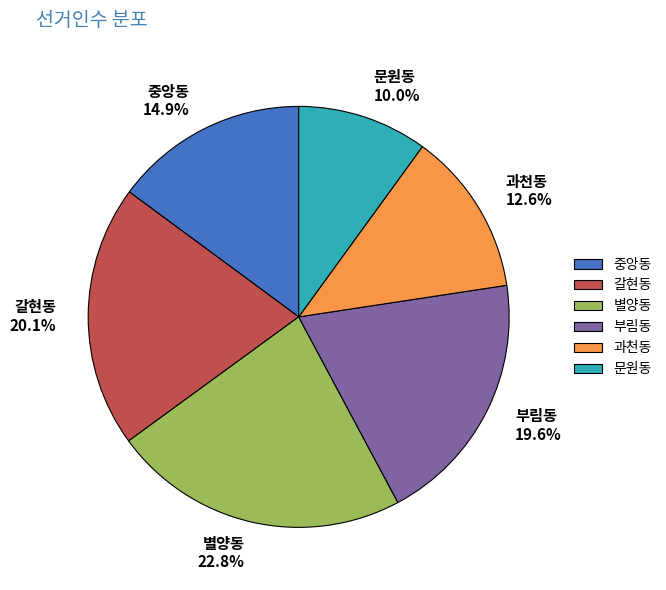

To the nearest percent, what portion does 중앙동 represent?

15%